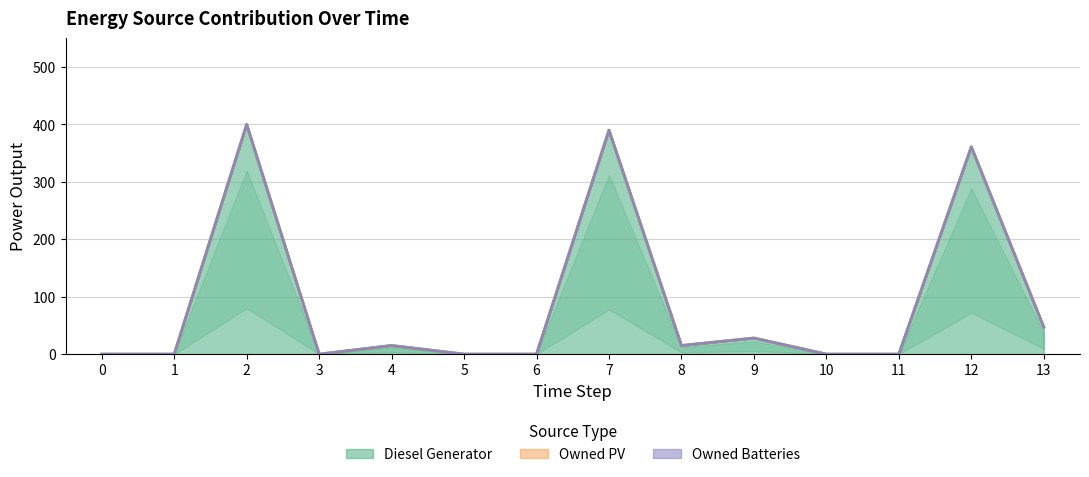

At how many categories does at least one series exceed 208?

3